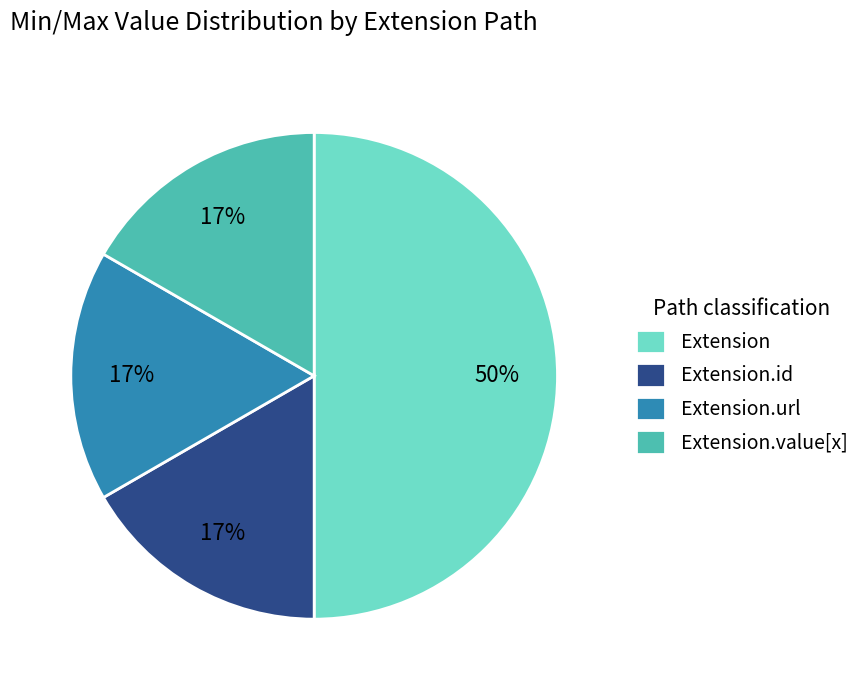

What is the largest slice in the pie chart?

Extension